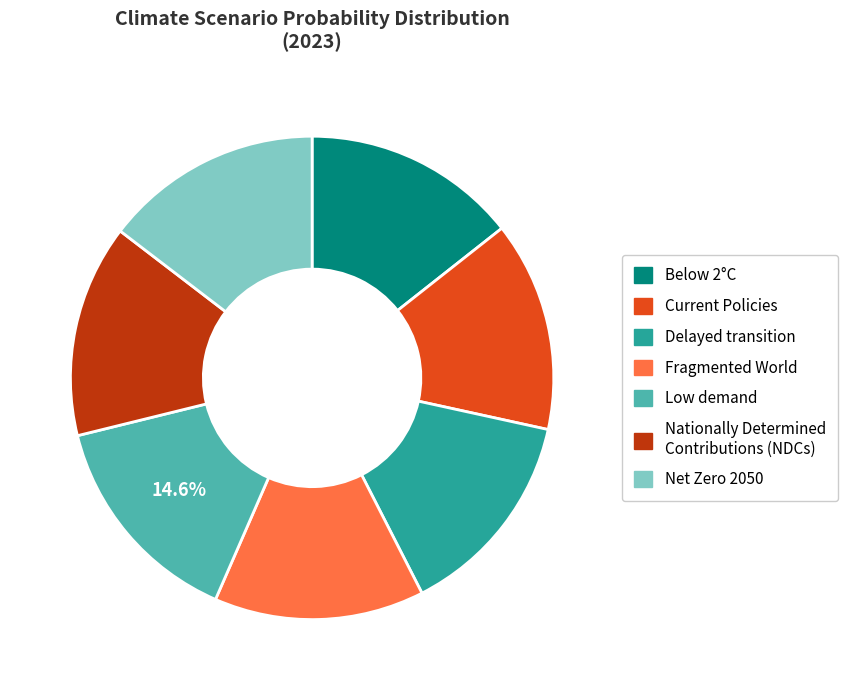

Is the sum of Delayed transition and Low demand greater than half?

No